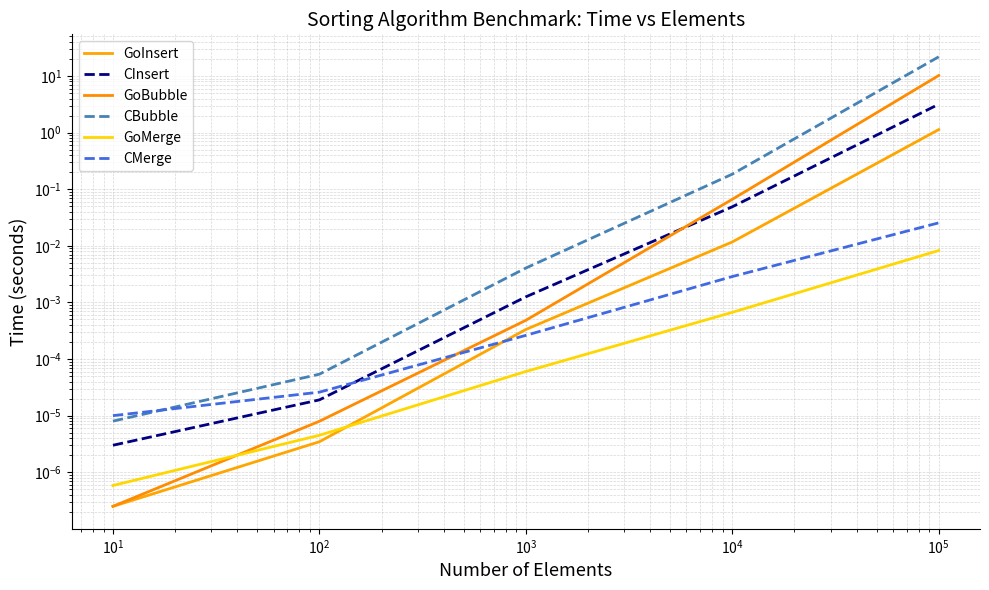

Count the number of categories in the chart.

5